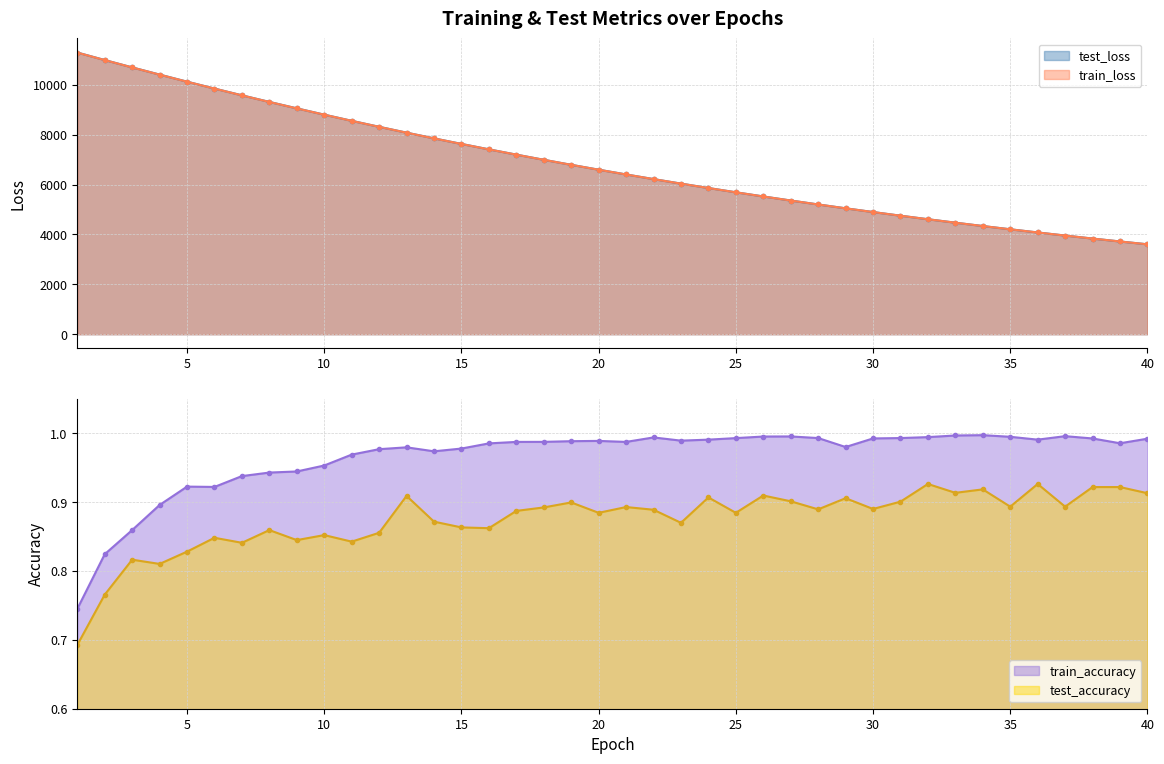

How many values in the test_loss series exceed 6595?

20